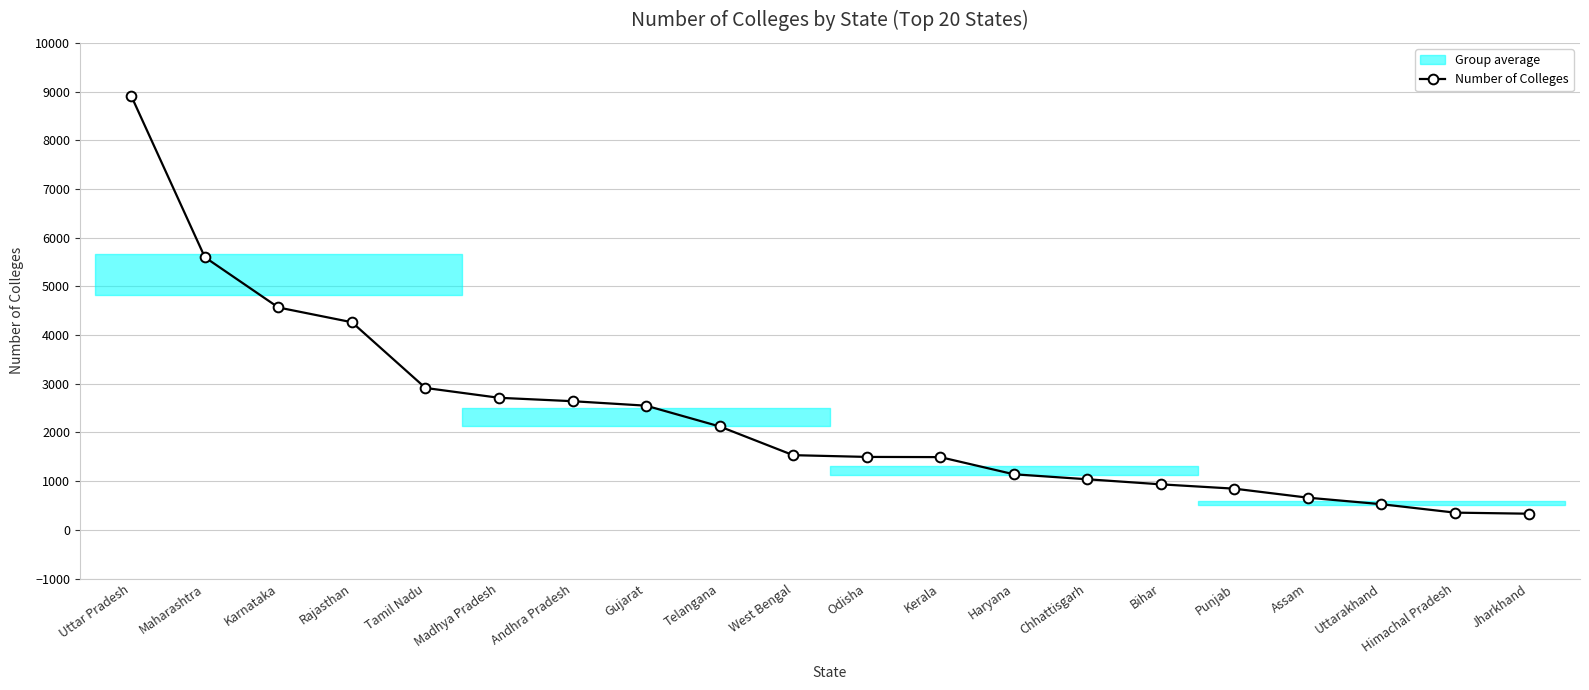

At which label does the data first exceed 1534?

Uttar Pradesh